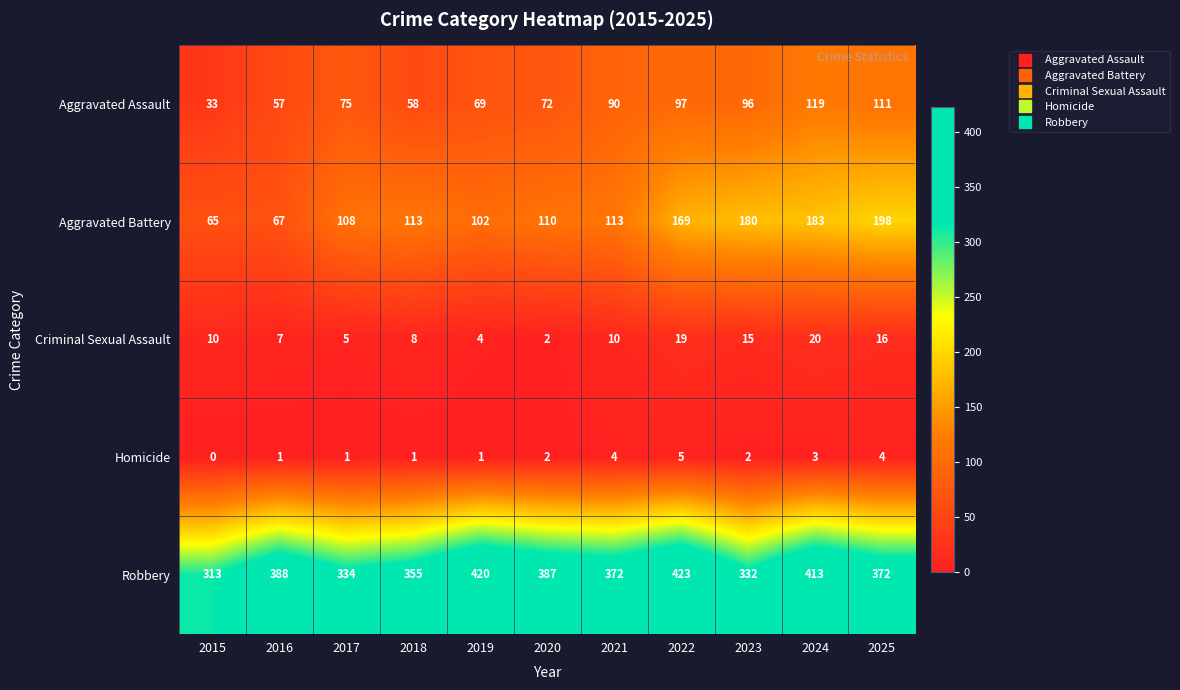

What value does the Robbery series have at 2017, to the nearest 50?

350